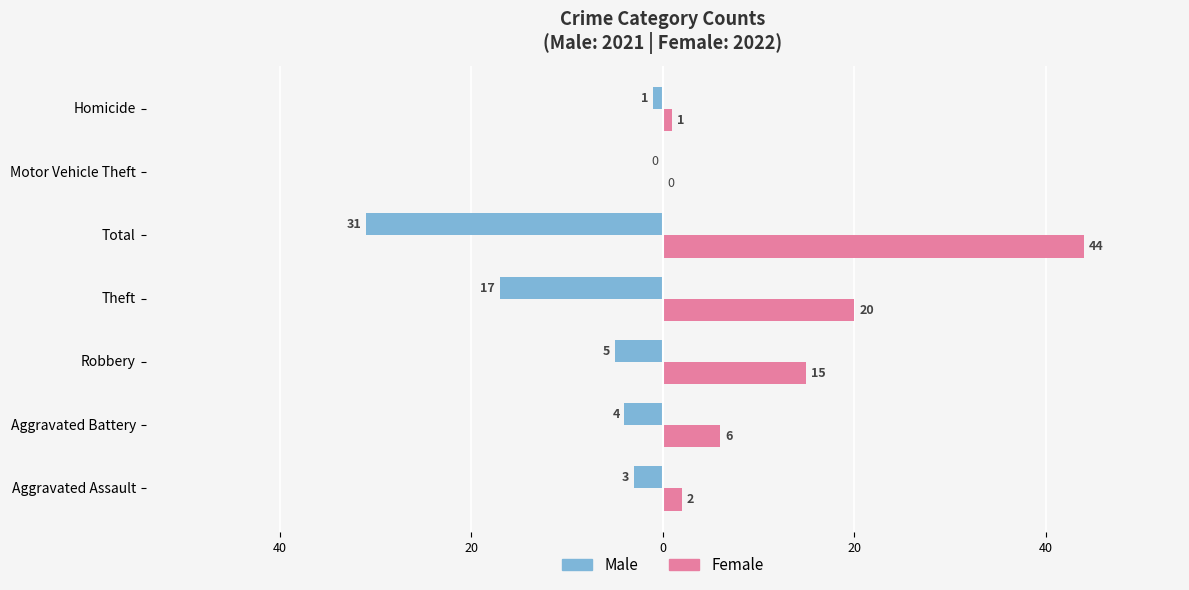

What are all the series names shown in the legend?

Male, Female